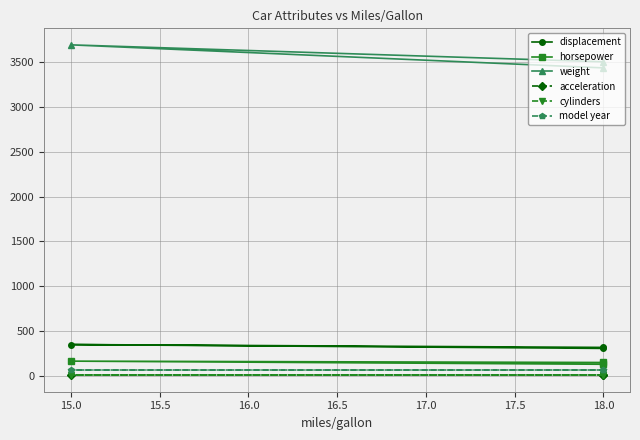

List the series in order of their peak value, highest first.

weight, displacement, horsepower, model year, acceleration, cylinders